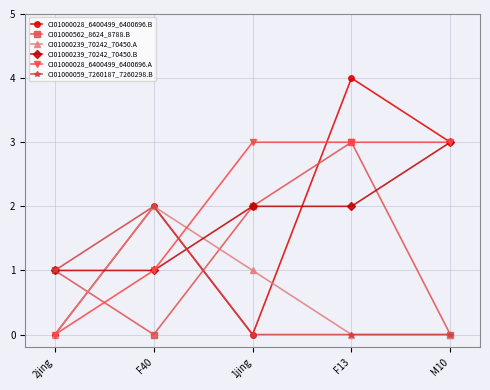

What is the total value across all series at 2jing?

3